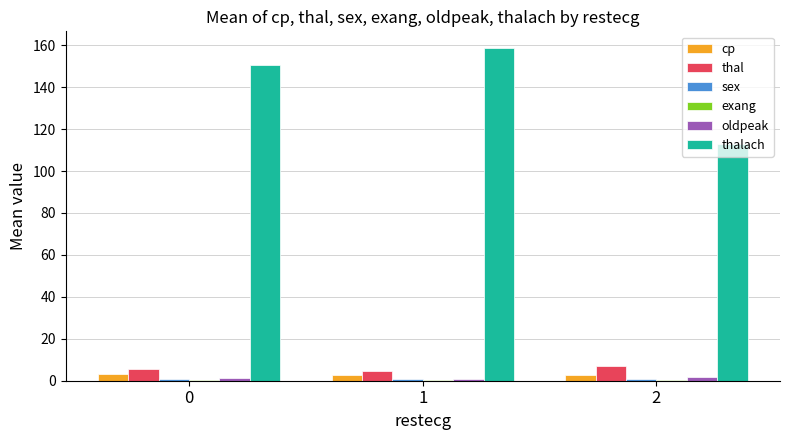

What is the approximate value of thalach at 0?

150.8